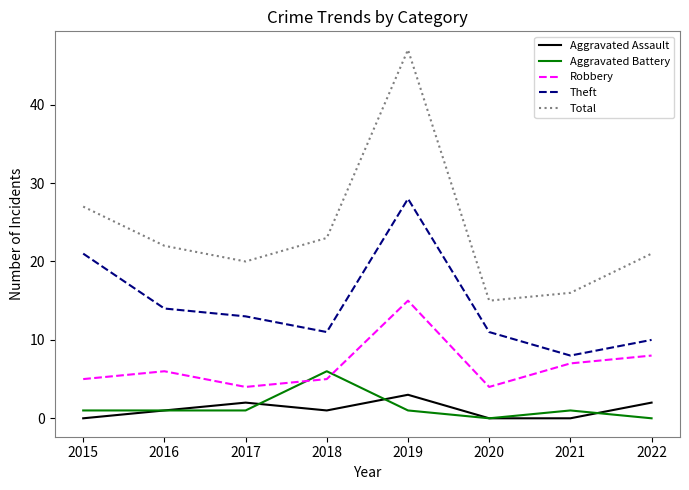

Rank the series at 2021 from highest to lowest value.

Total, Theft, Robbery, Aggravated Battery, Aggravated Assault